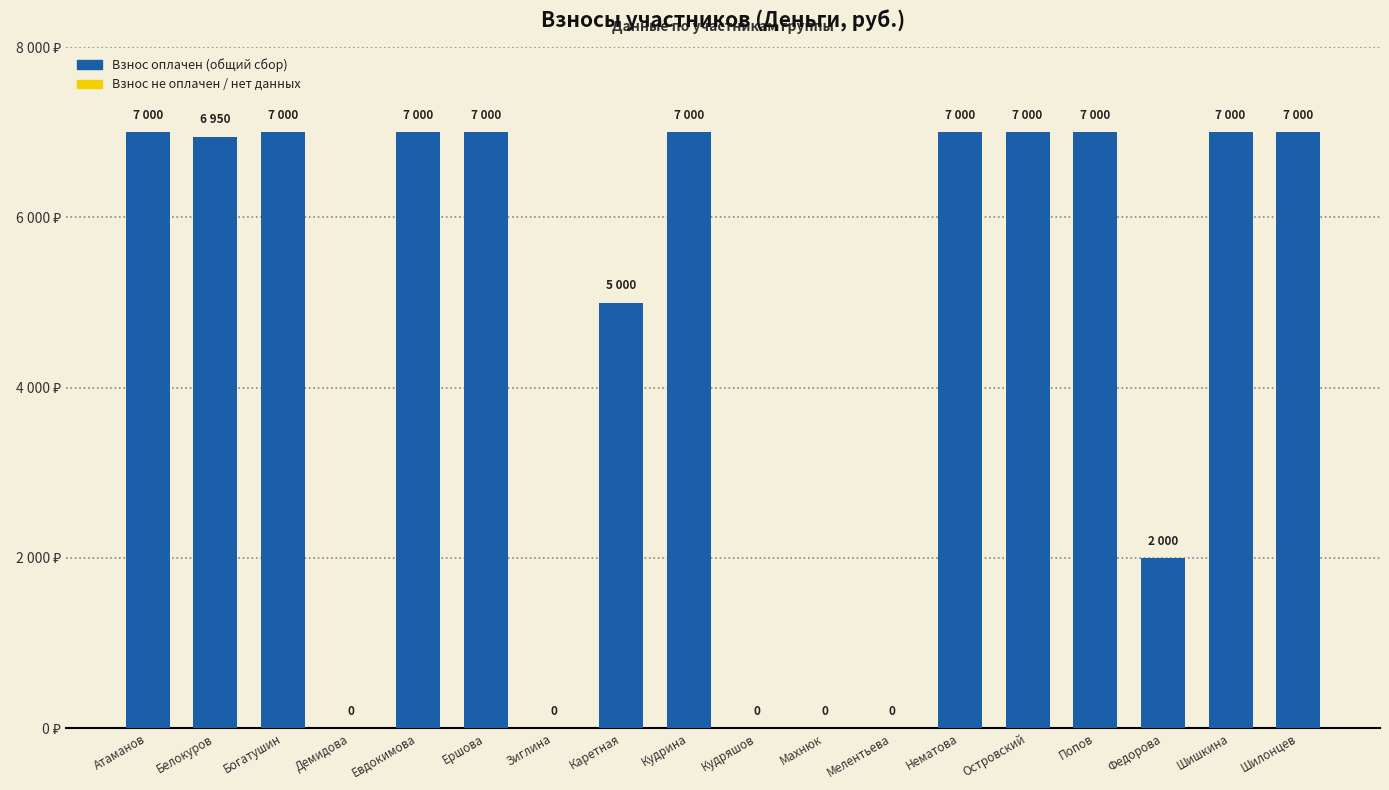

What is the difference between the maximum and minimum values?

7000